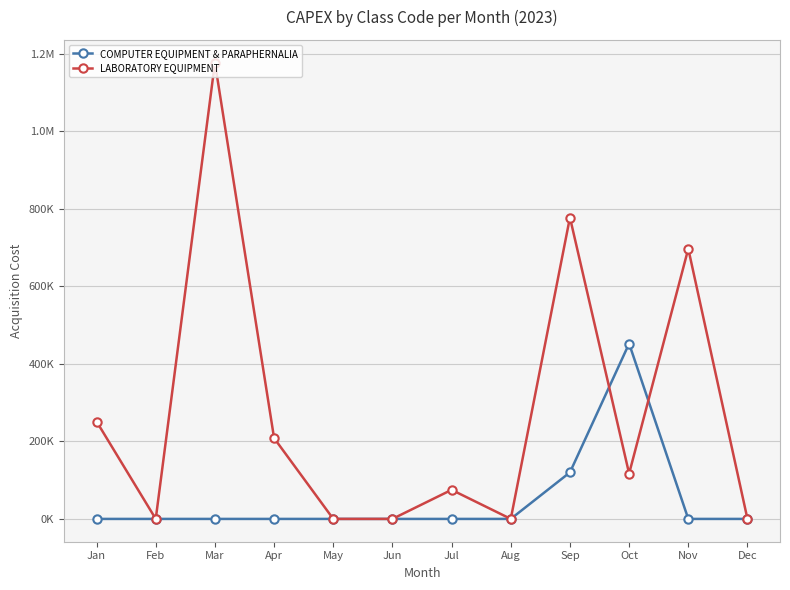

True or false: LABORATORY EQUIPMENT has a value of 29458.3 at Jul.

False